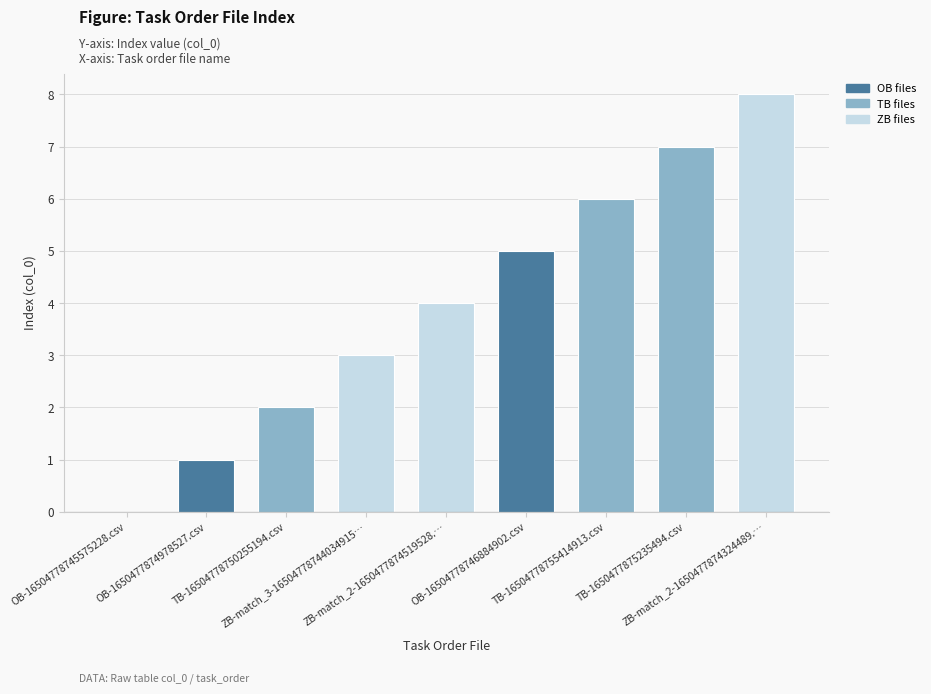

Reading right to left, transcribe all the data shown in this chart.

8	7	6	5	4	3	2	1	0